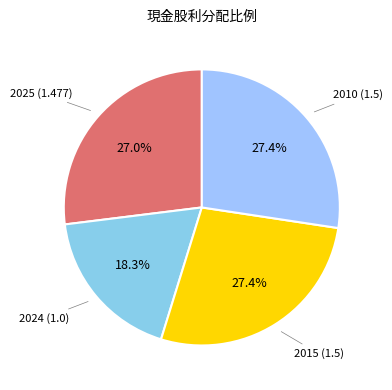

How many slices are in this pie chart?

4